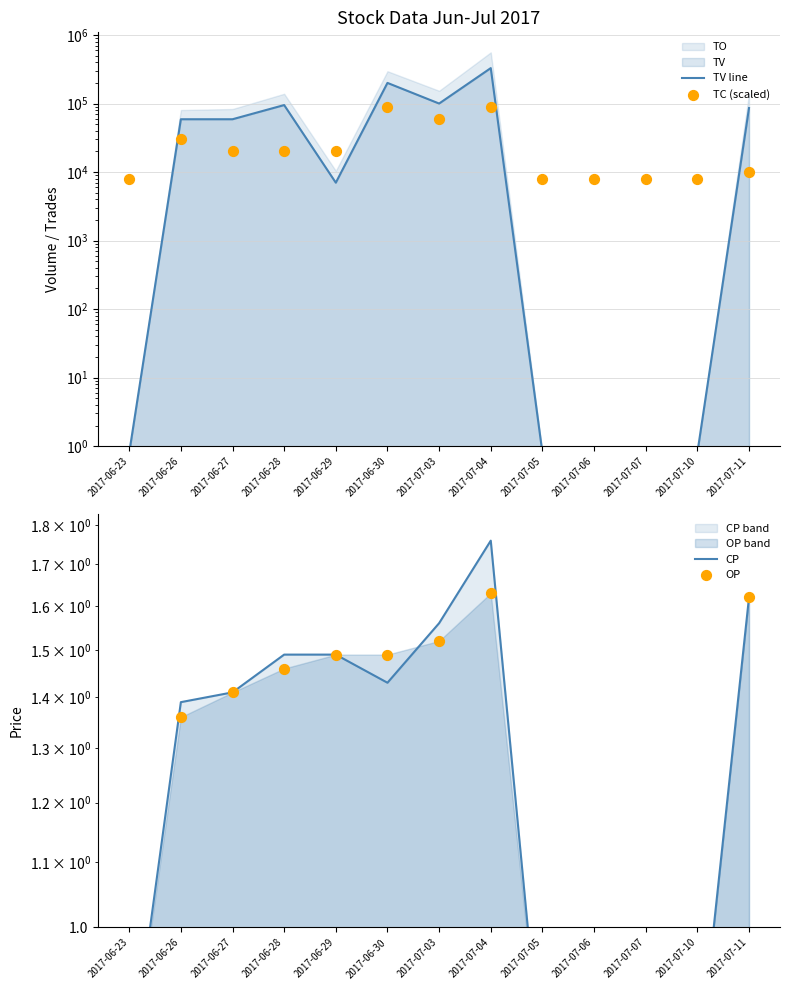

Is the value of OP at 2017-07-10 greater than the value of TC (scaled) at 2017-06-23?

No